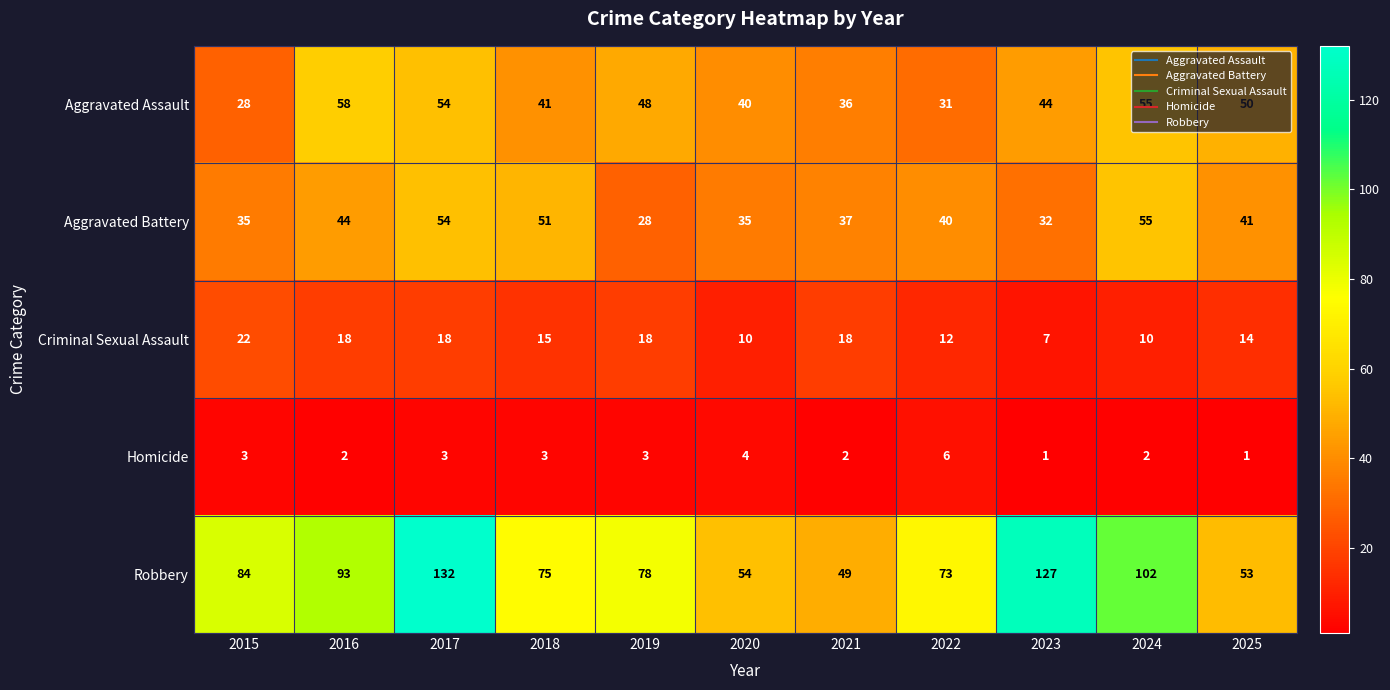

At how many categories does at least one series exceed 52?

10